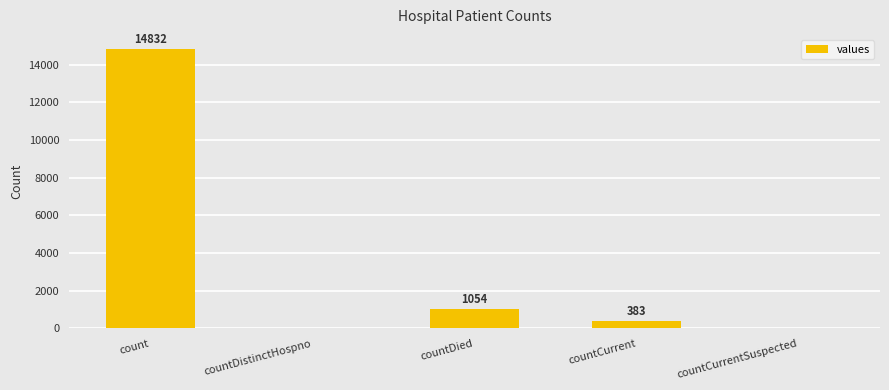

What value does the data have at count, to the nearest 50?

14850